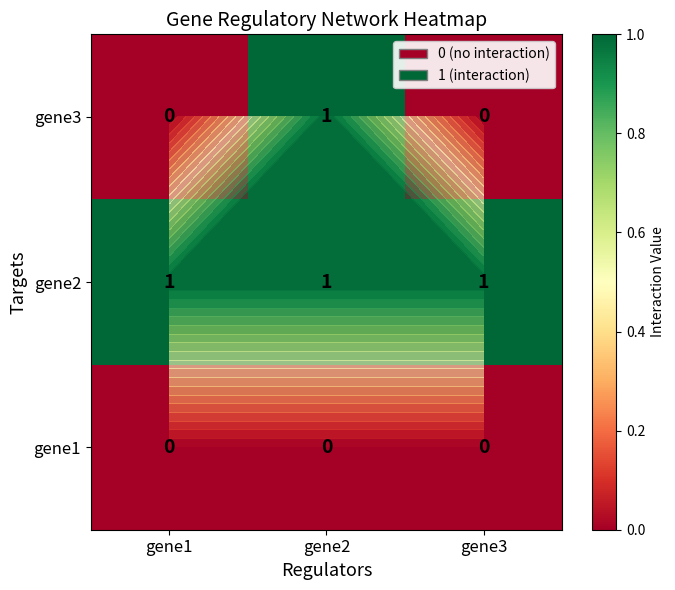

Is it true that gene3 equals 0 at gene1?

False